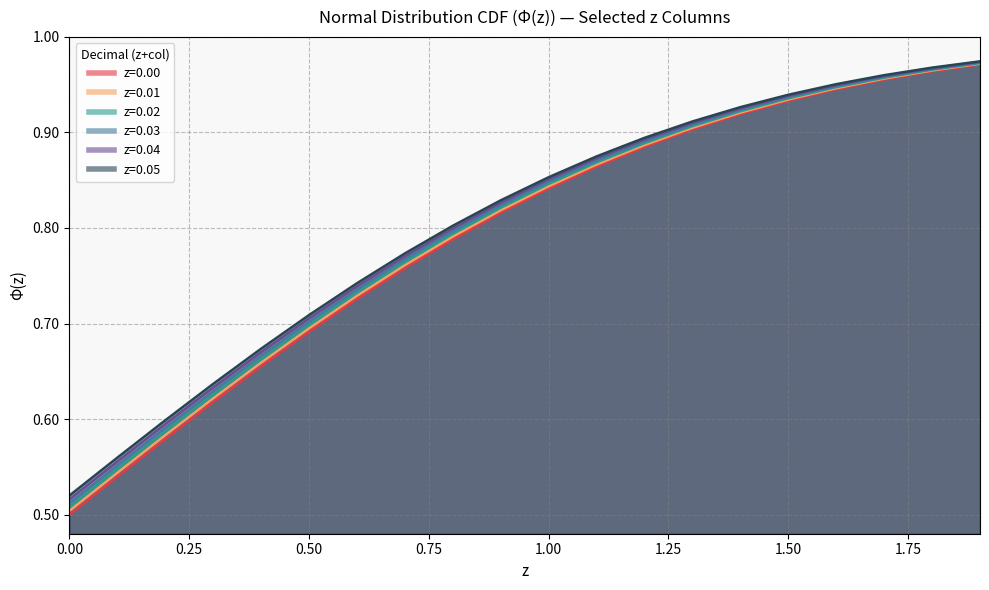

List the series in order of their overall mean, lowest first.

z=0.00, z=0.01, z=0.02, z=0.03, z=0.04, z=0.05